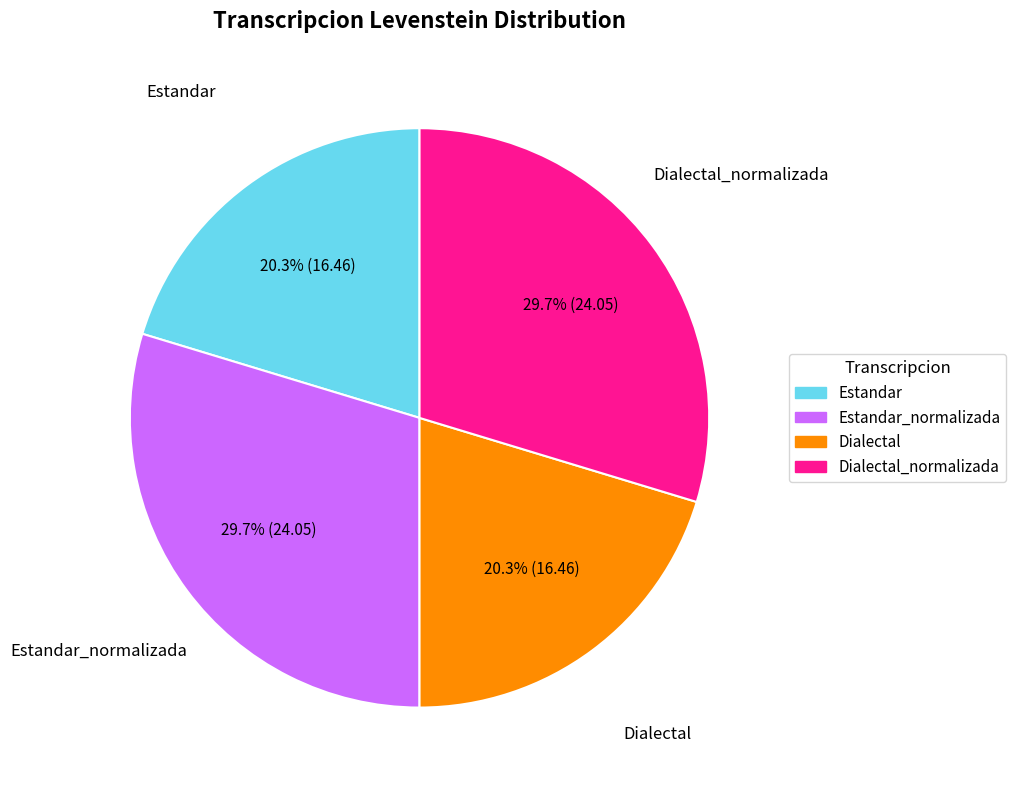

Does Dialectal represent more than half of the total?

No